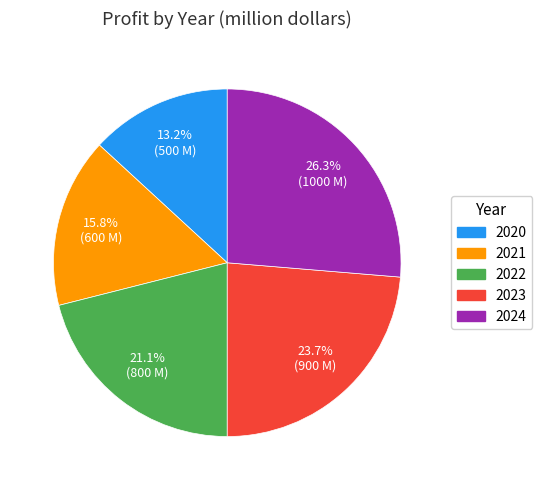

Which slice is the largest?

2024